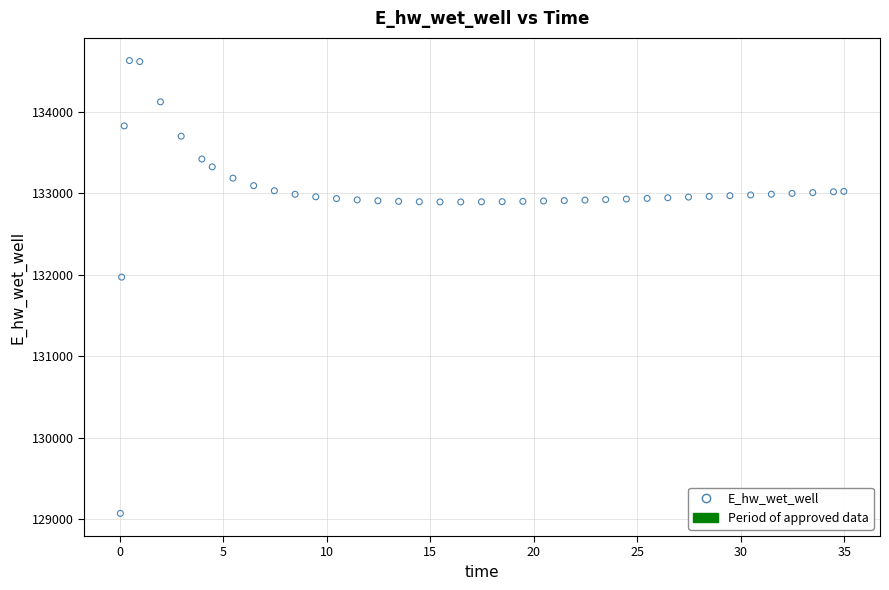

What is the range of Y values (max minus min)?

5557.7